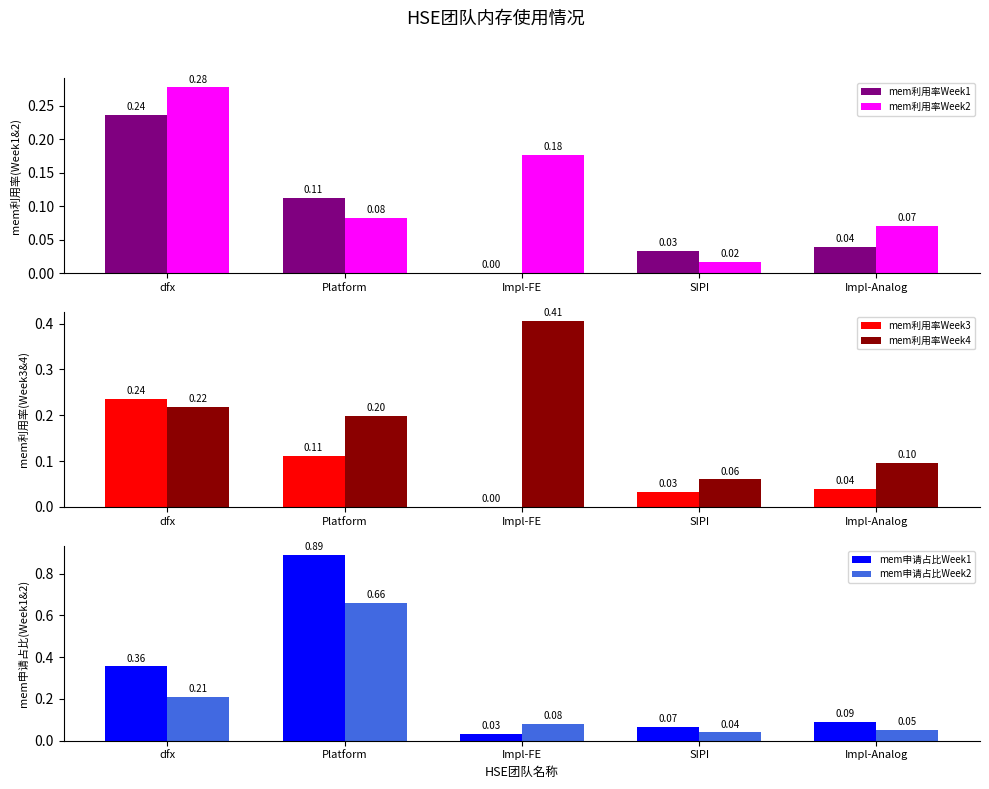

How many groups of bars are there?

5